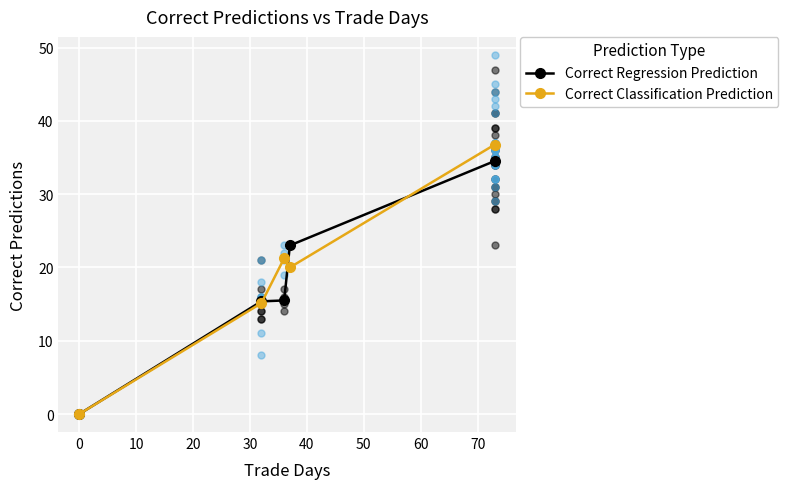

Which series has the widest spread of Y values?

Correct Classification Prediction